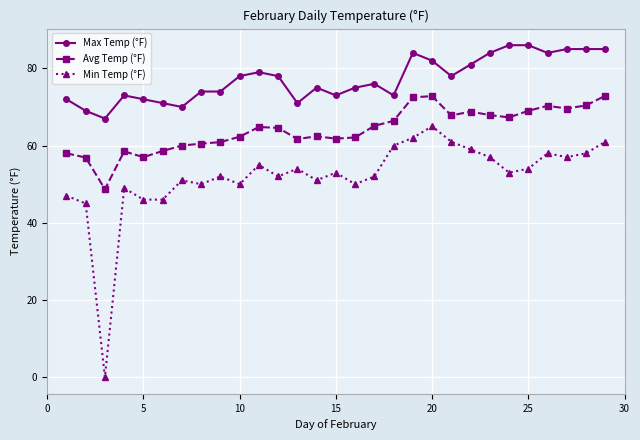

Which series has the largest total across all categories?

Max Temp (°F)